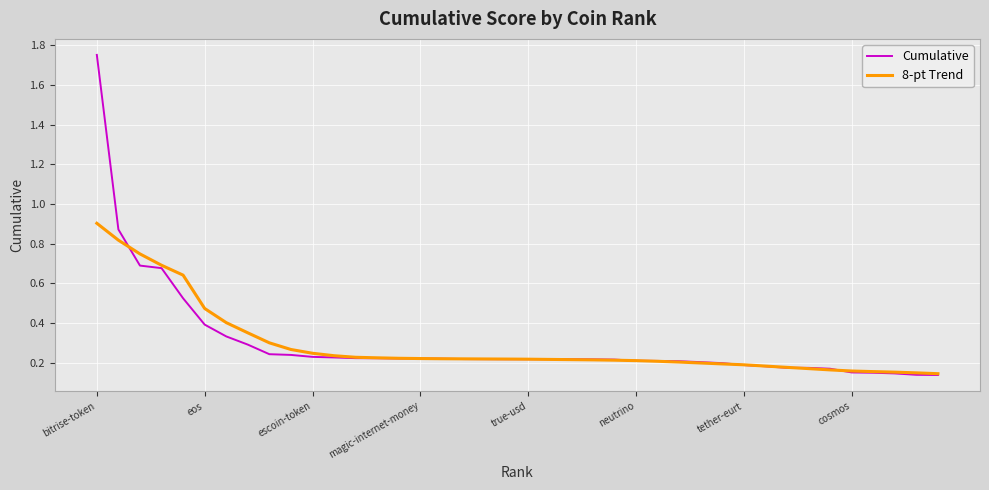

List the series in order of their peak value, lowest first.

8-pt Trend, Cumulative